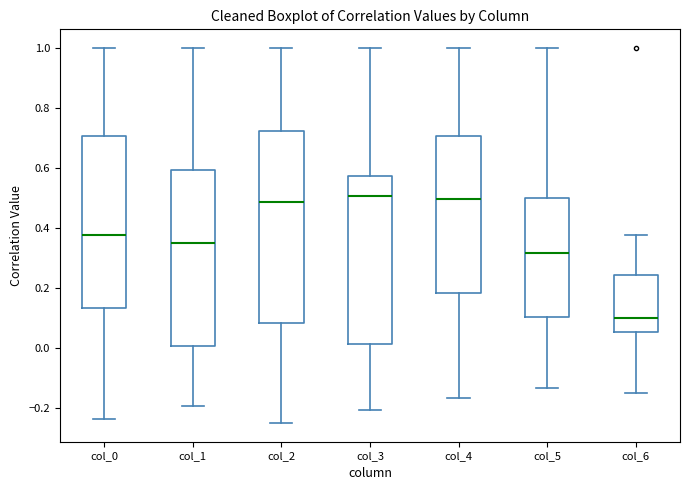

Which box has the lowest median line?

col_6